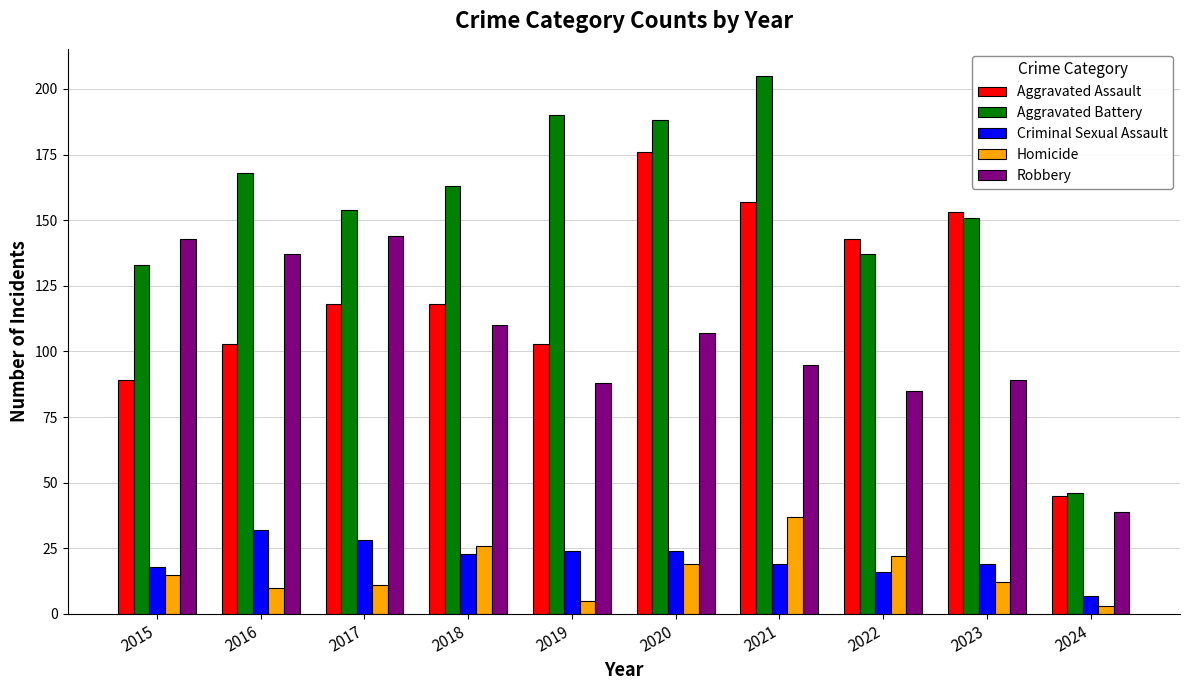

Is the value of Criminal Sexual Assault at 2022 greater than the value of Homicide at 2024?

Yes